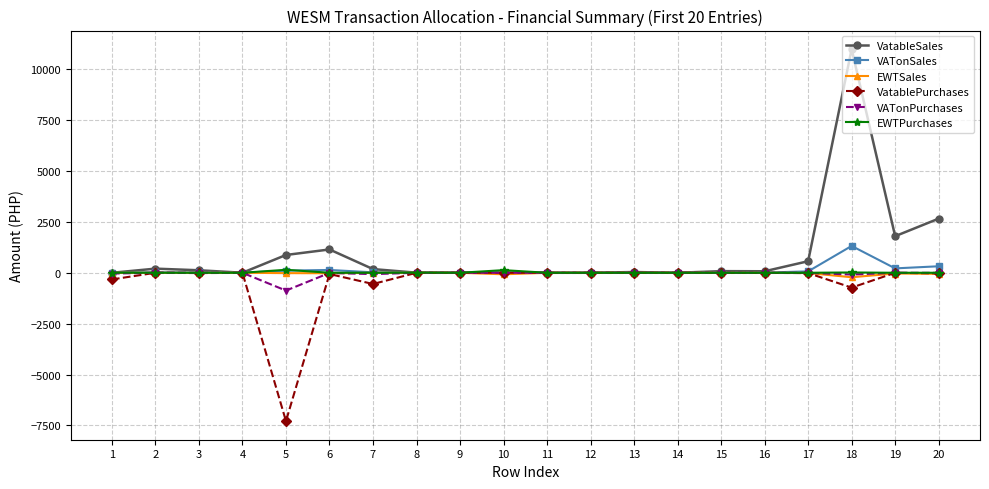

Which series has the largest range (max minus min)?

VatableSales